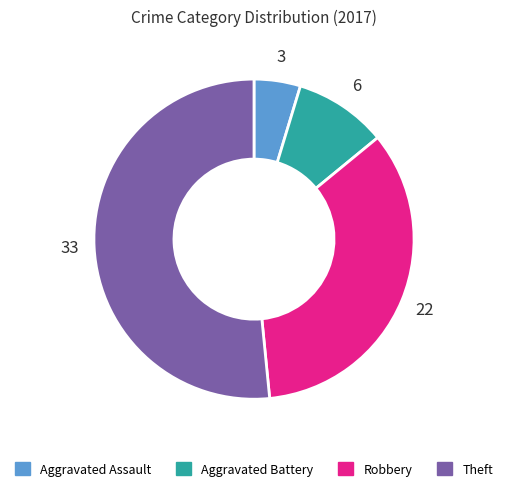

Does Theft represent more than half of the total?

Yes